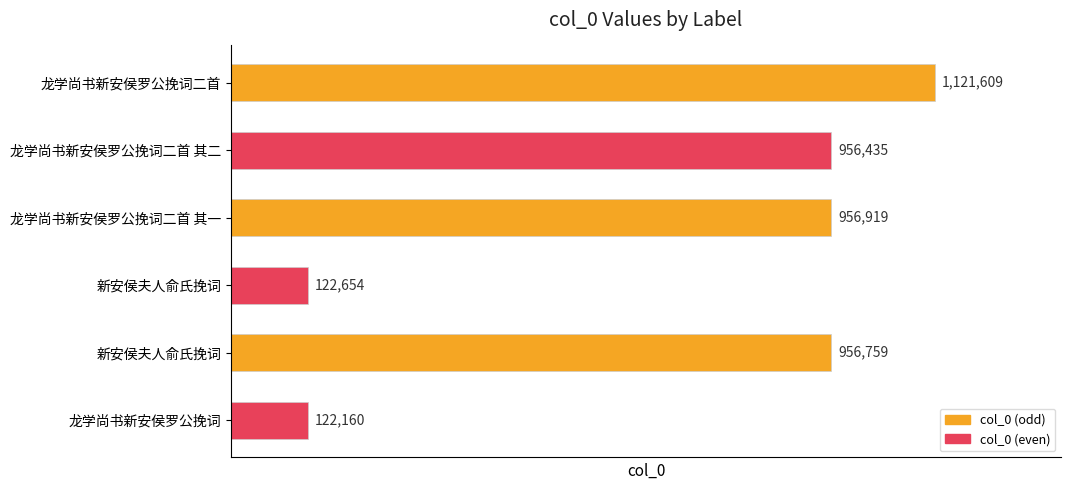

How many distinct data groups are displayed?

1